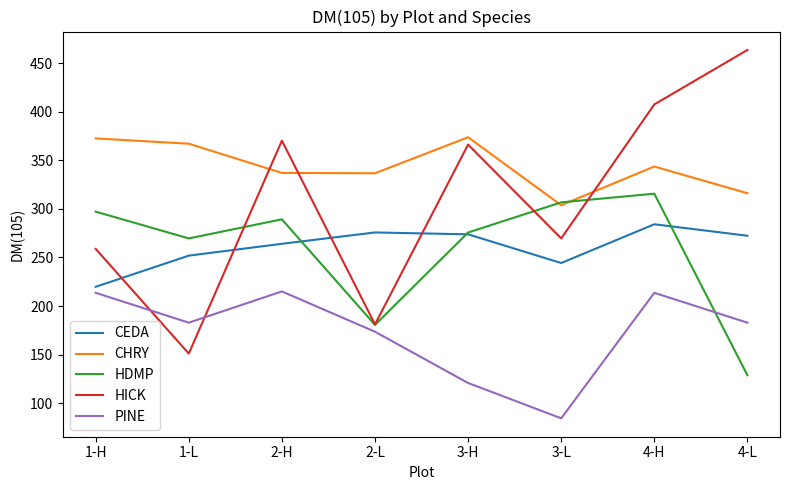

Where is HDMP nearest to the value 222?

2-L